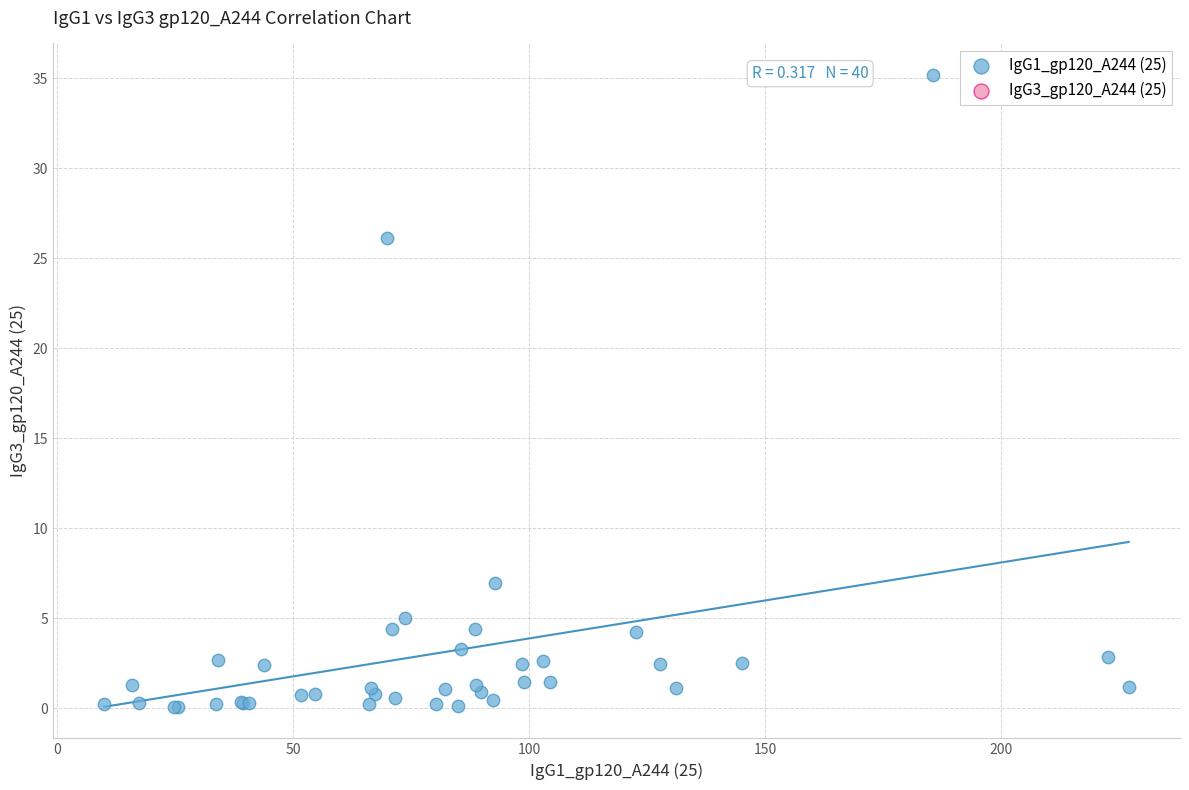

What Y value in the scatter plot is closest to 17?

26.1